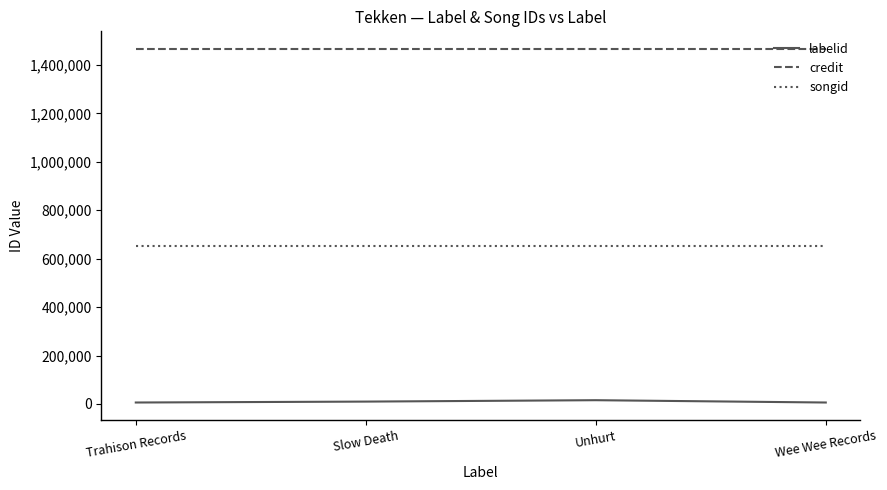

What position from the left is Unhurt?

3